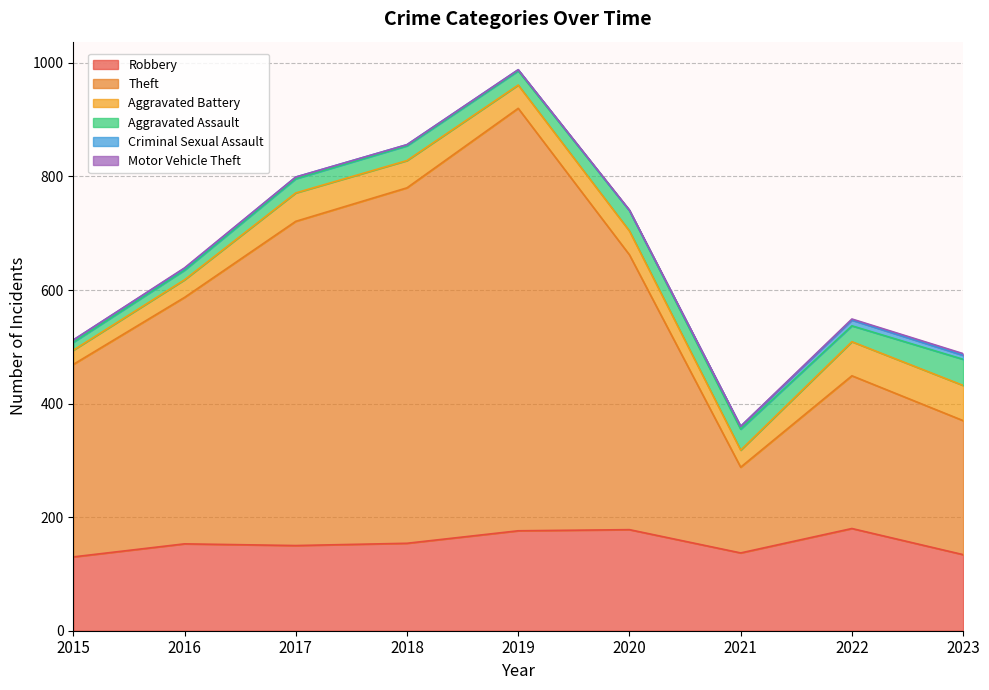

At which category is the sum across all series the highest?

2019